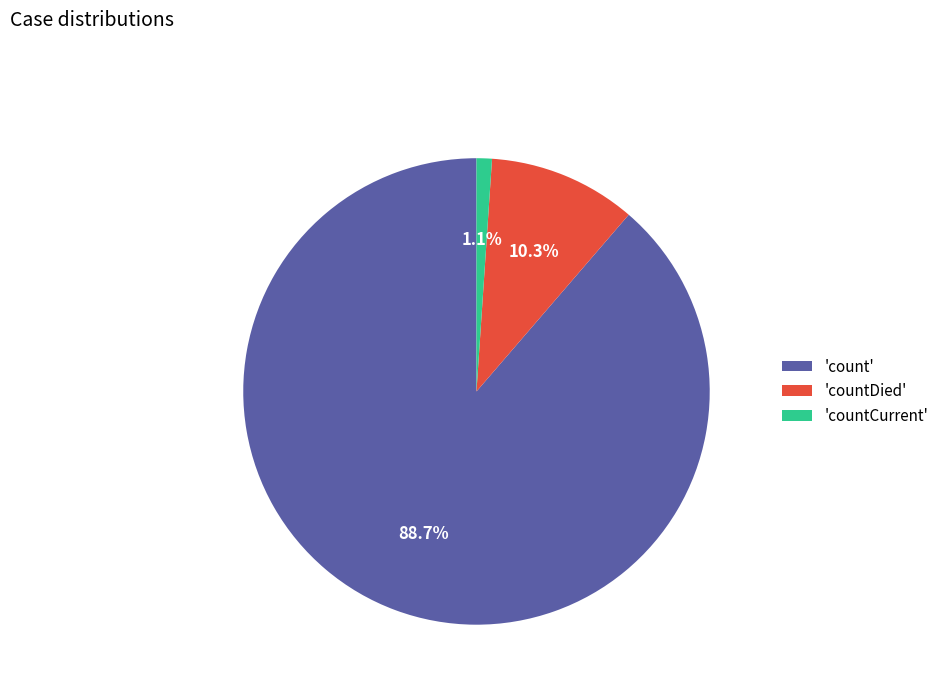

How much of the chart is everything except 'countDied'?

89.7%